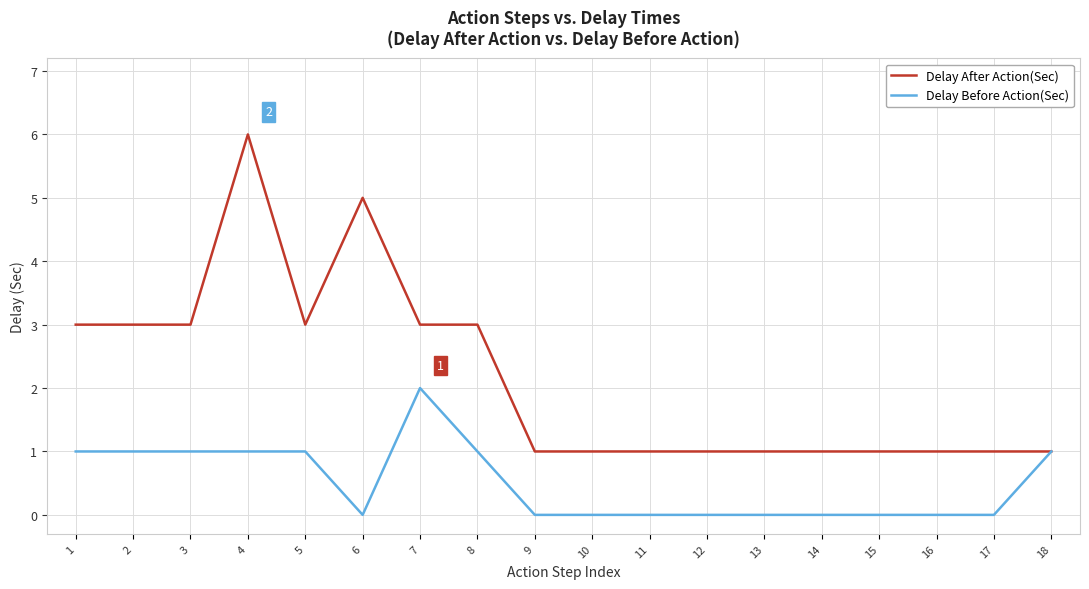

Reading right to left, list all the values displayed in this chart.

Delay After Action(Sec): 18=1	17=1	16=1	15=1	14=1	13=1	12=1	11=1	10=1	9=1	8=3	7=3	6=5	5=3	4=6	3=3	2=3	1=3
Delay Before Action(Sec): 18=1	17=0	16=0	15=0	14=0	13=0	12=0	11=0	10=0	9=0	8=1	7=2	6=0	5=1	4=1	3=1	2=1	1=1